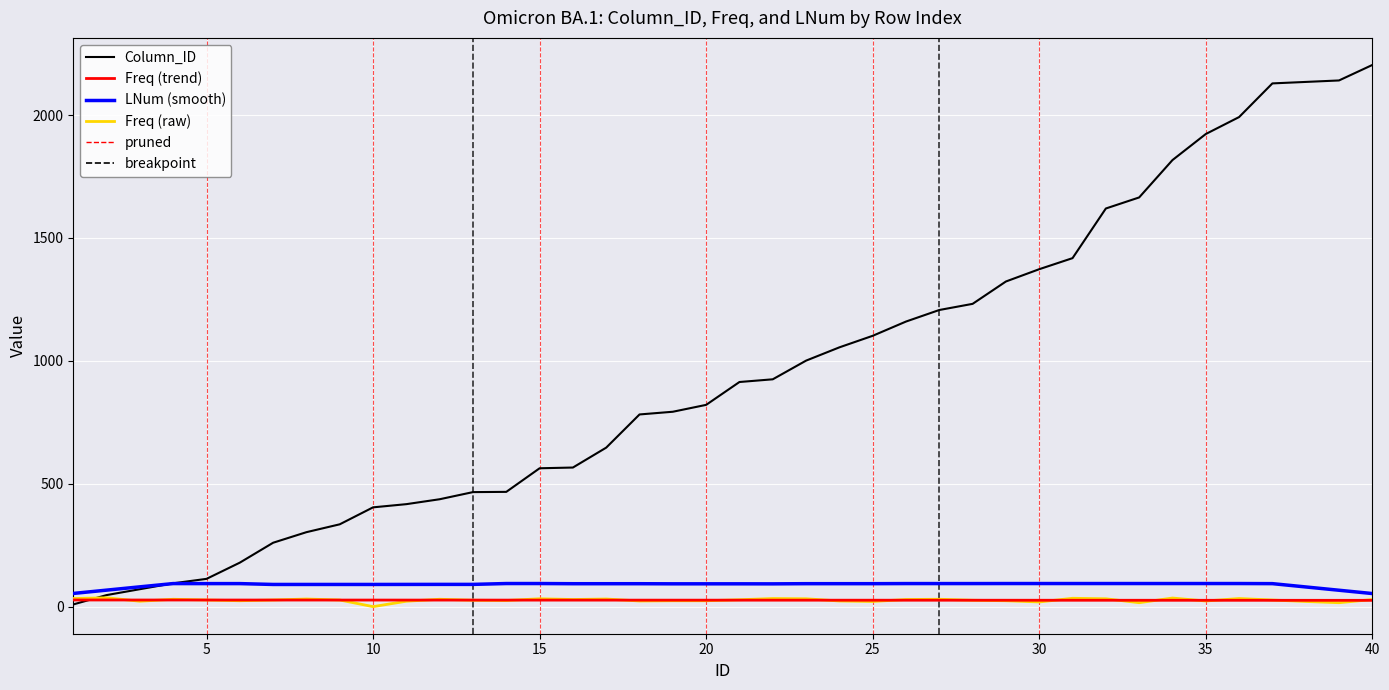

True or false: LNum (smooth) has more than 0 interior local peaks.

True